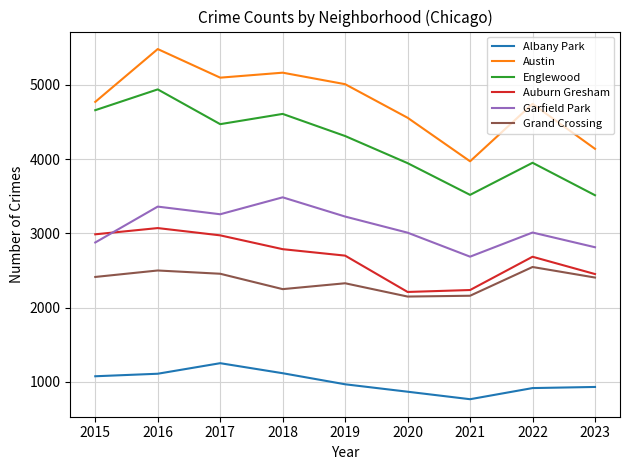

What is the minimum value for Austin?

3970